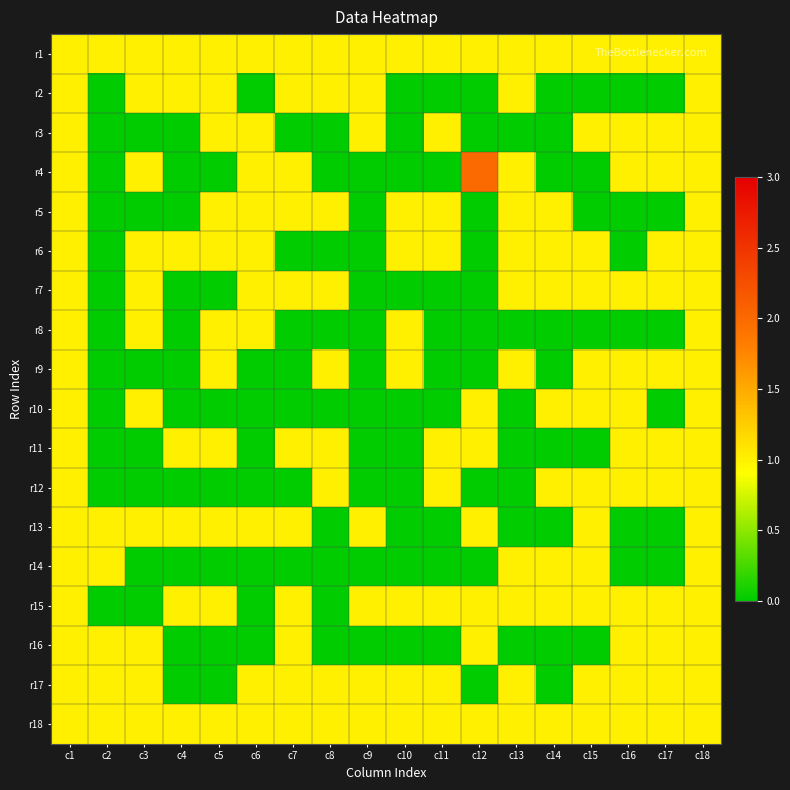

At how many categories does at least one series exceed 0?

18